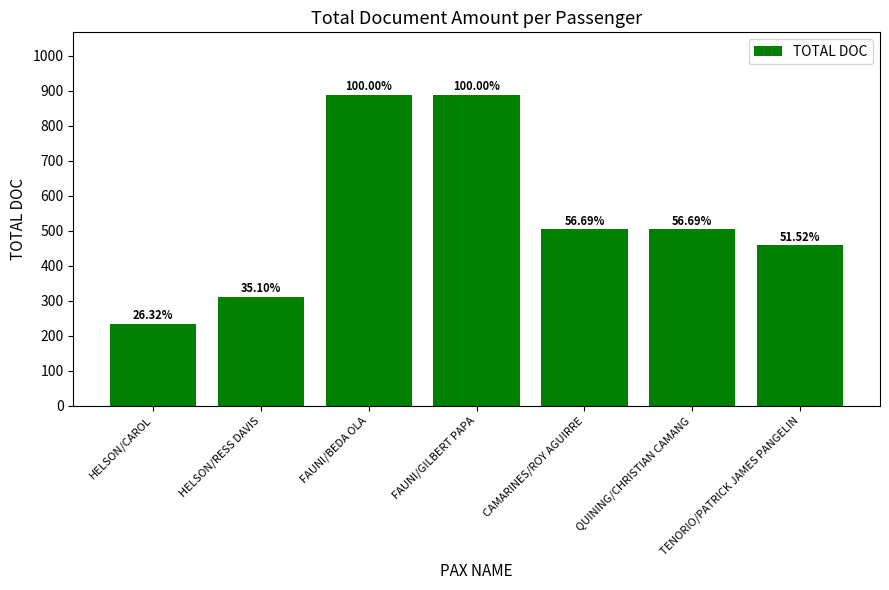

What is the greatest value displayed?

889